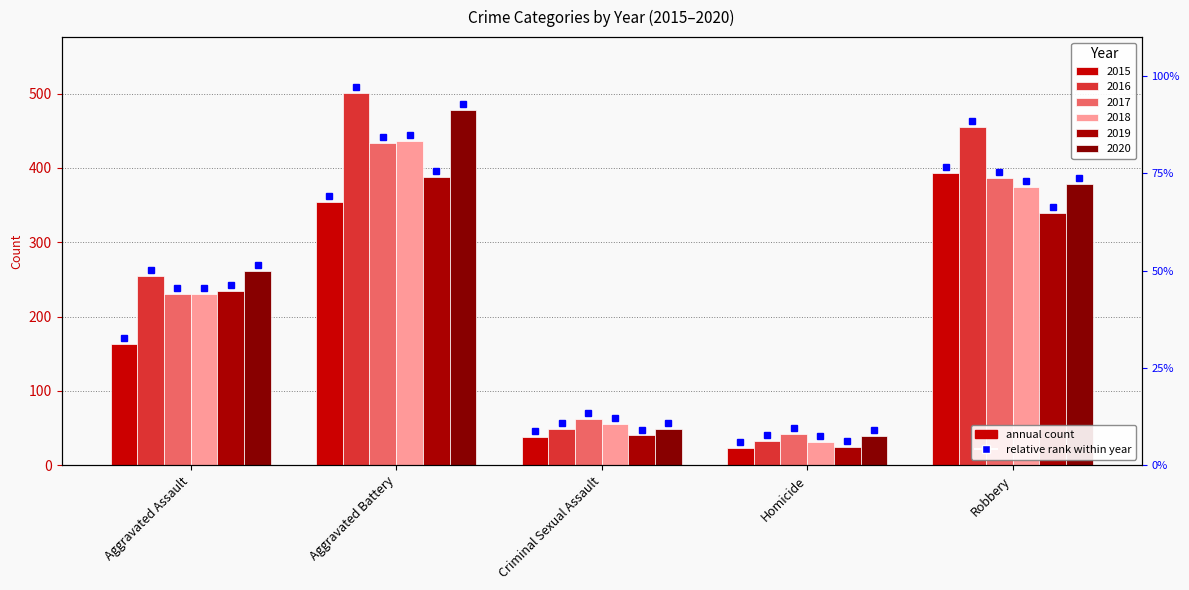

What position from the left is Criminal Sexual Assault?

3